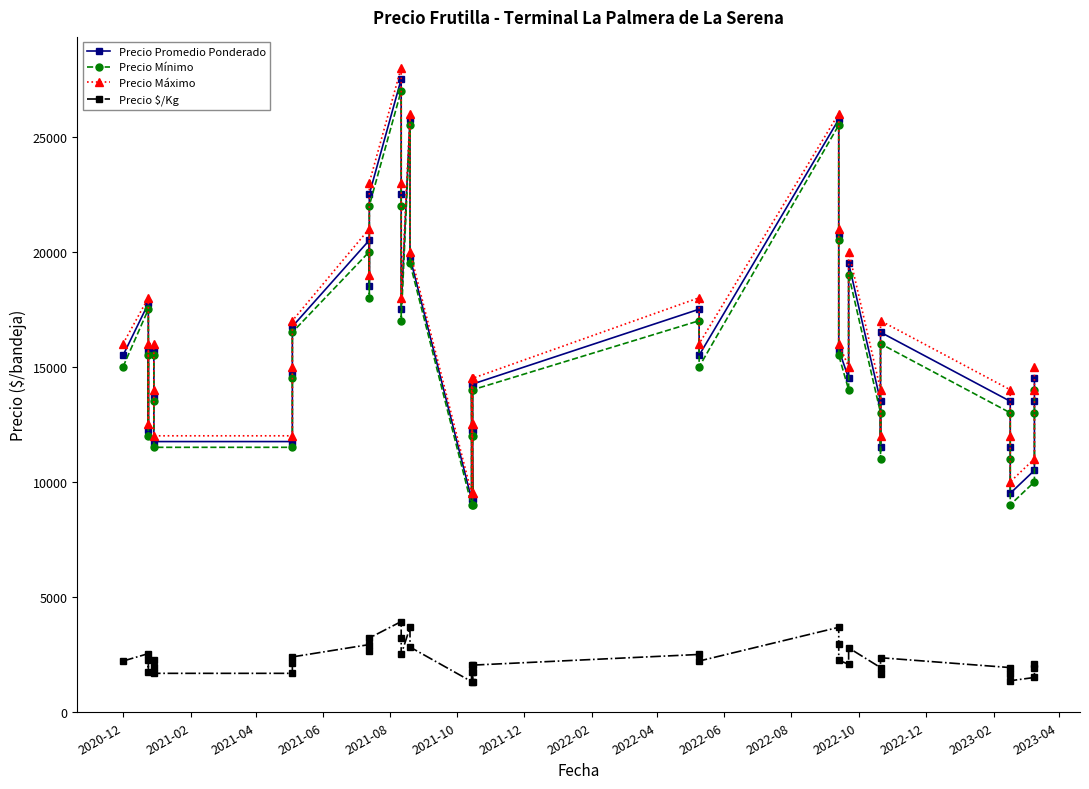

Does the chart have visible grid lines?

No